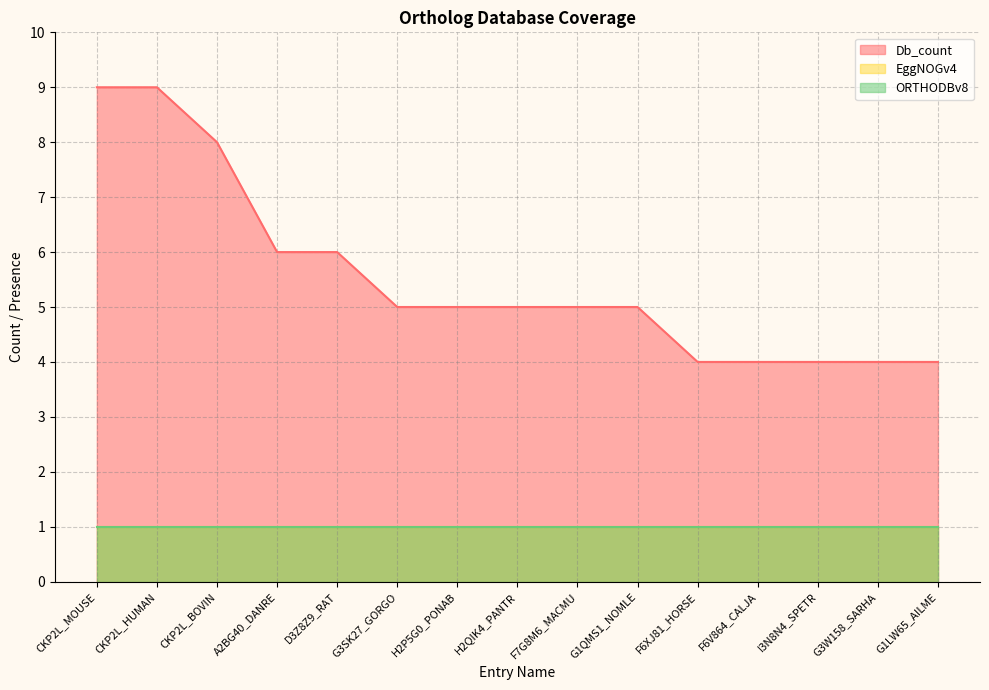

True or false: ORTHODBv8 and EggNOGv4 cross at least once.

False